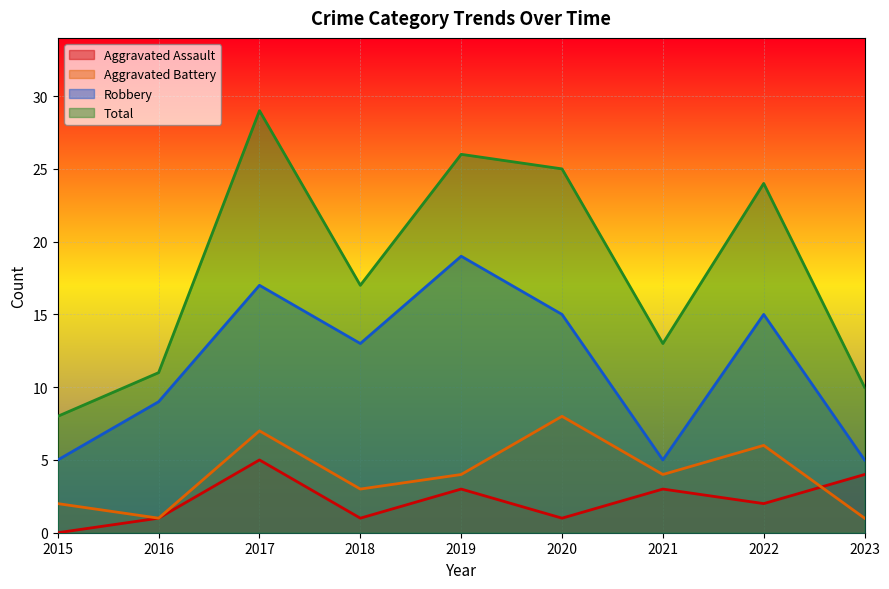

True or false: Robbery and Aggravated Assault intersect in this chart.

False